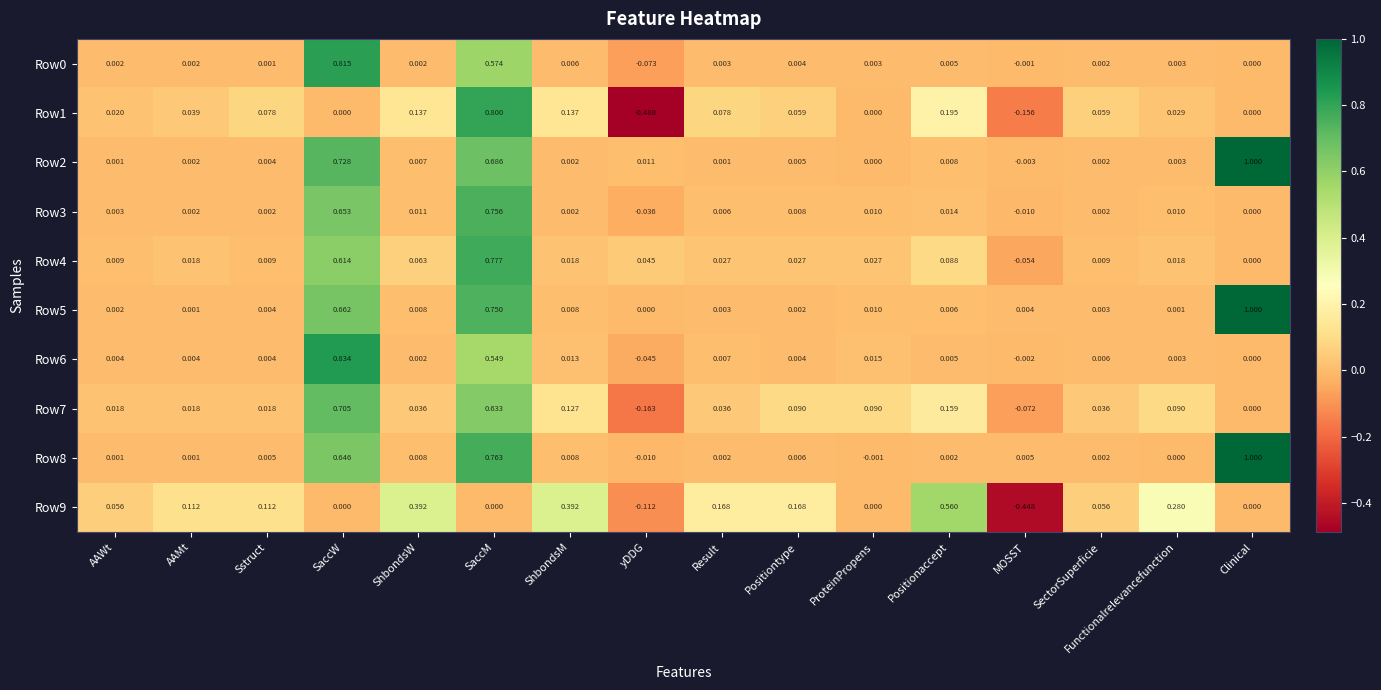

Which series has the largest range (max minus min)?

Row1